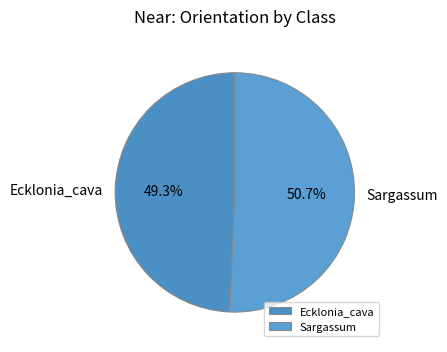

To the nearest percent, what portion does Sargassum represent?

51%